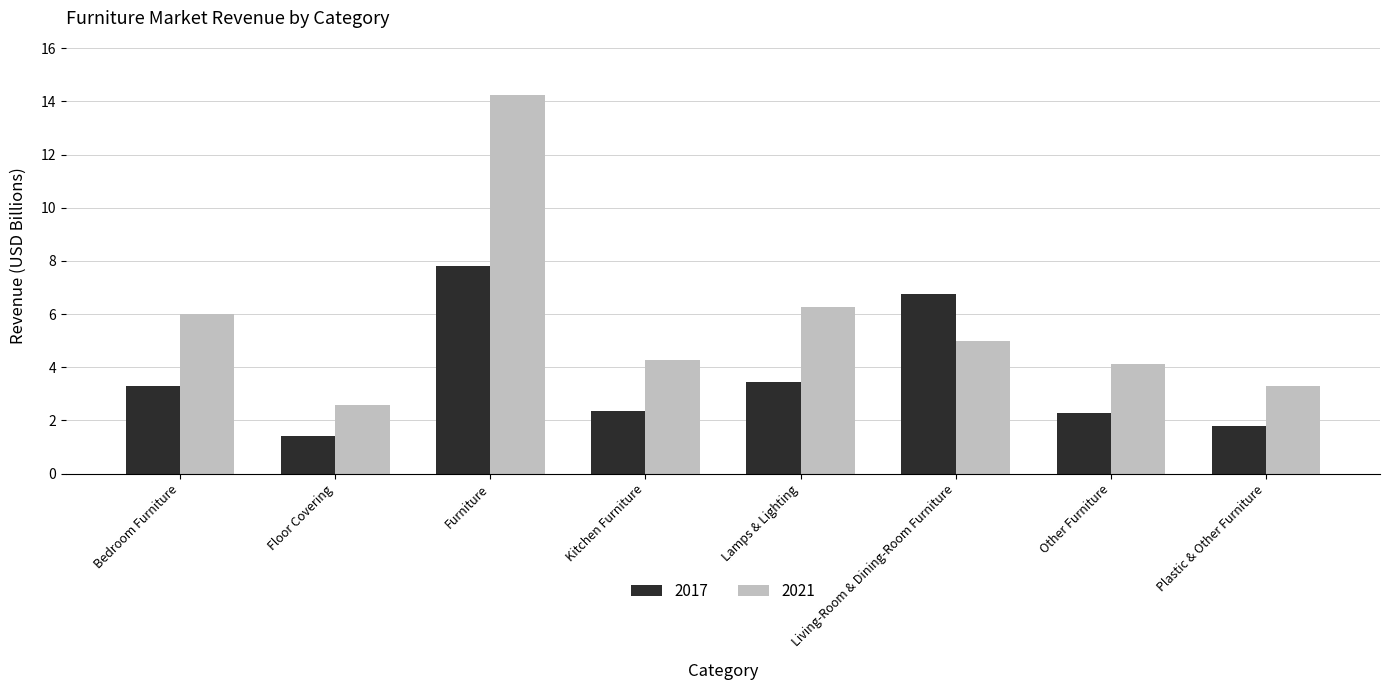

At which category is the sum across all series the highest?

Furniture